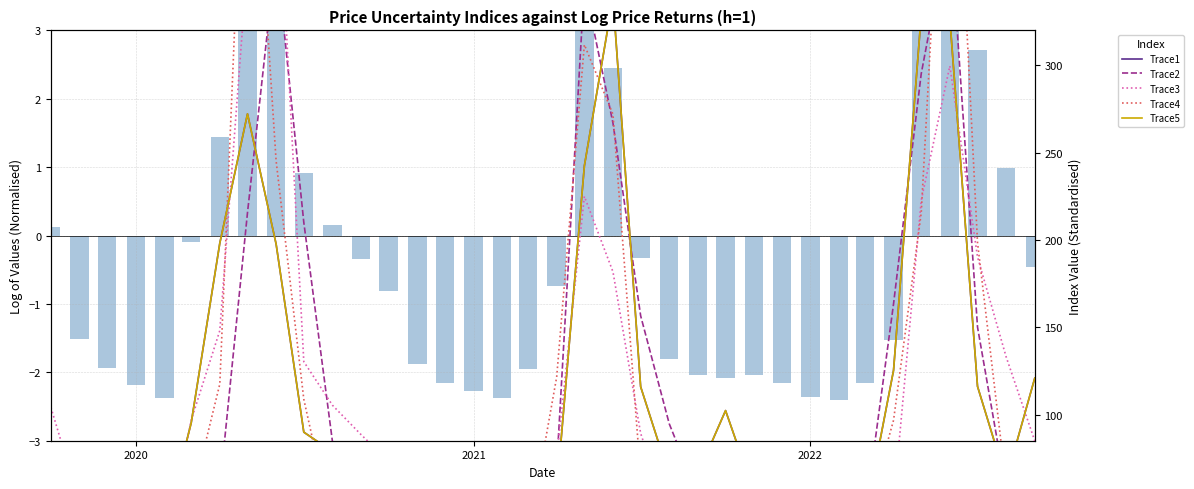

Which series has the largest total across all categories?

Trace2